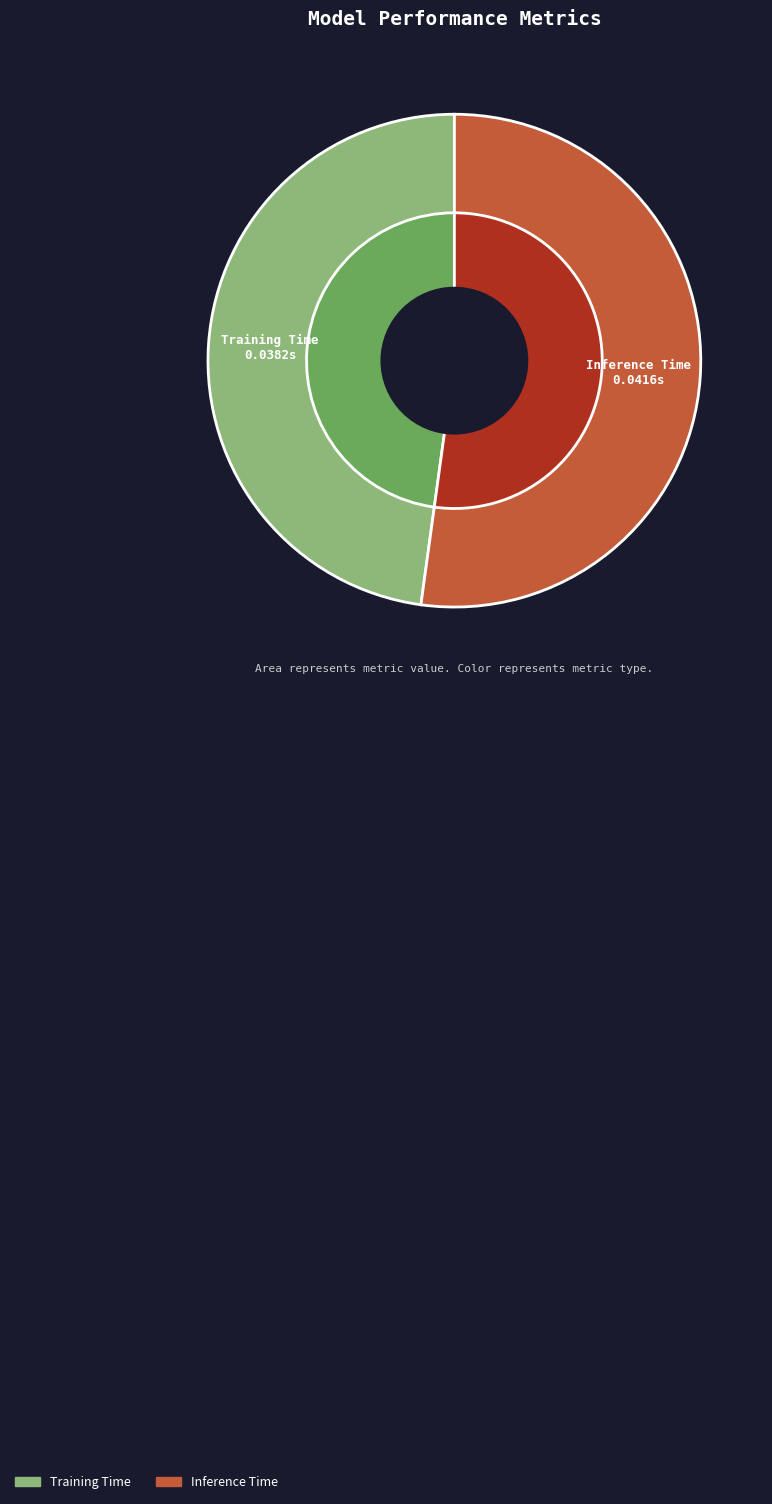

To the nearest percent, what is the difference between the Training Time and Inference Time slice percentages?

4%